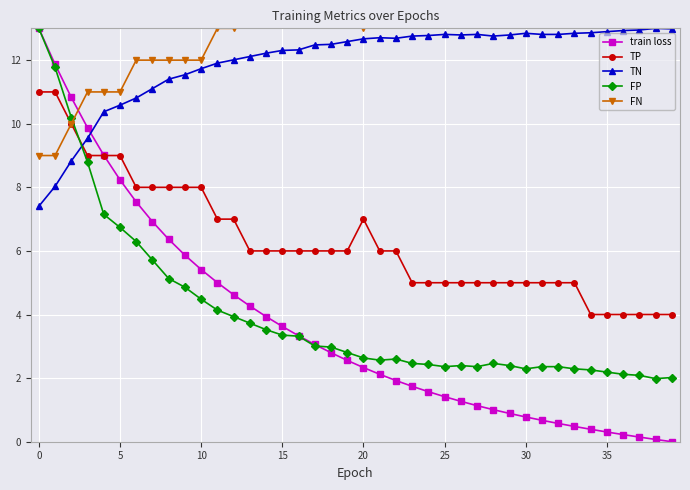

What is the lowest value of the TN series?

7.4